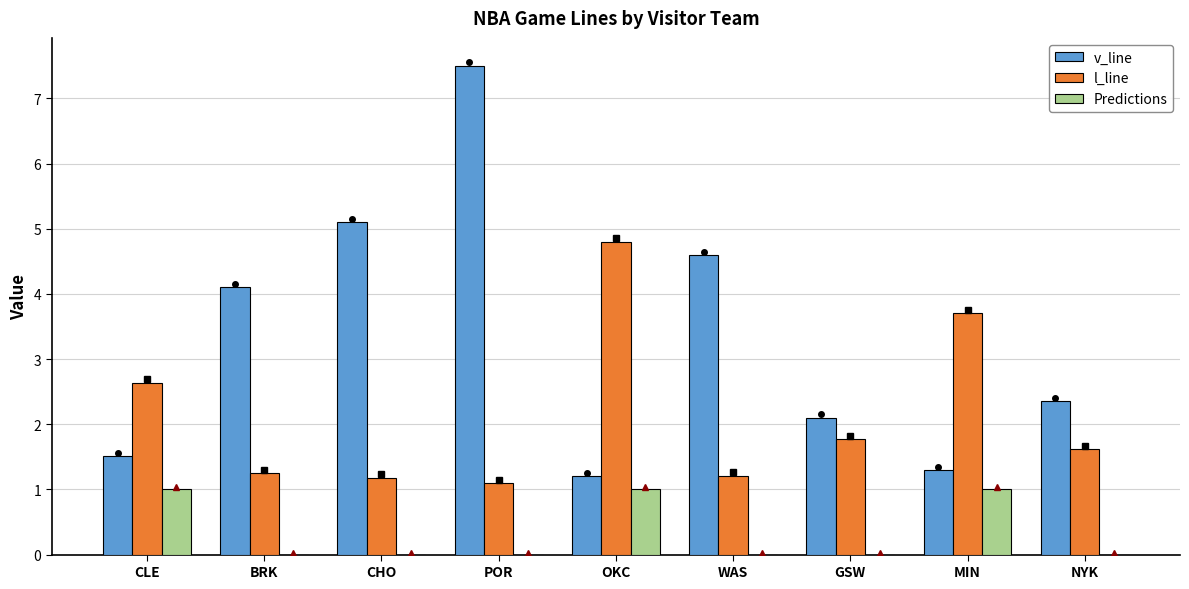

Is it true that Predictions equals 0.0 at POR?

True